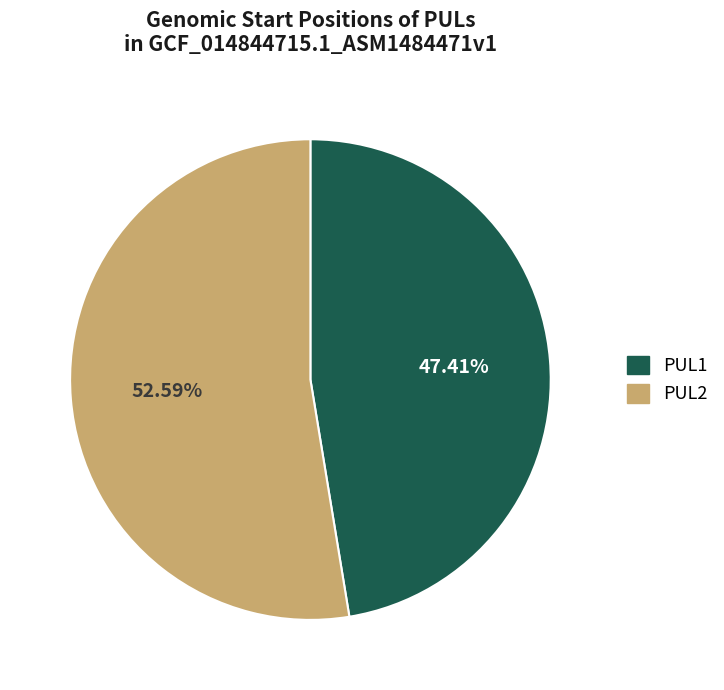

How many segments does this pie chart have?

2